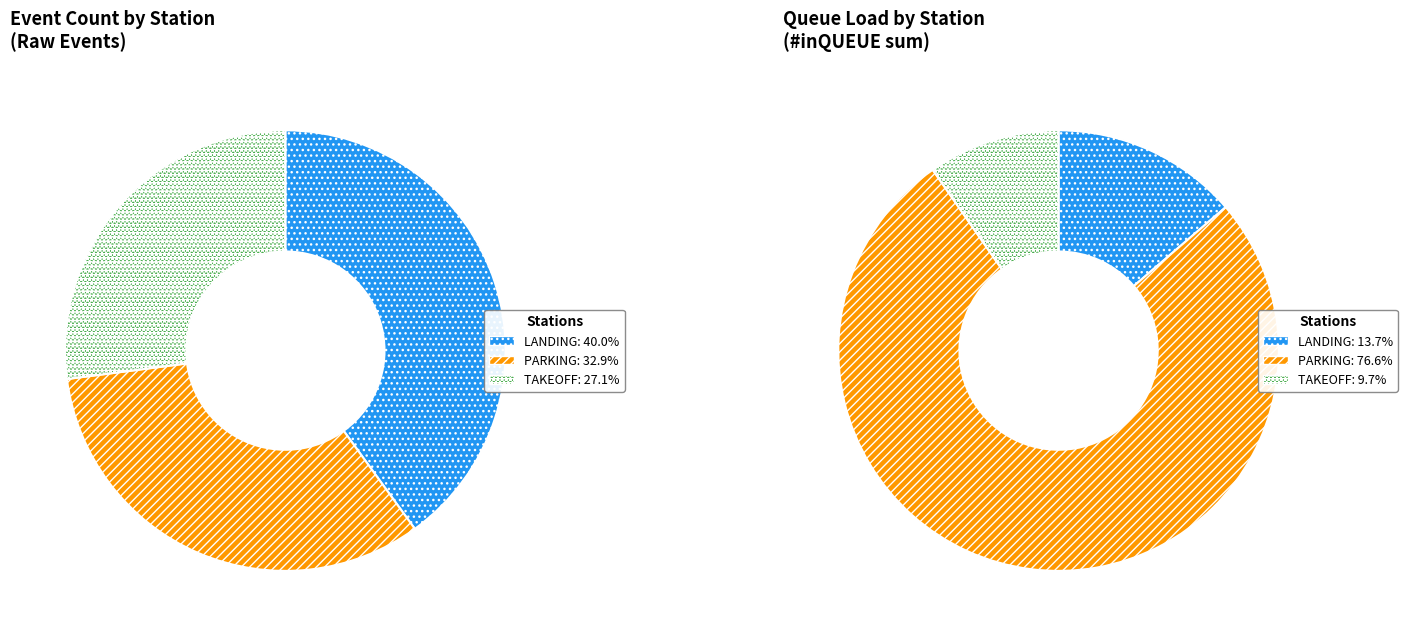

What percentage is the TAKEOFF slice, to the nearest percent?

27%